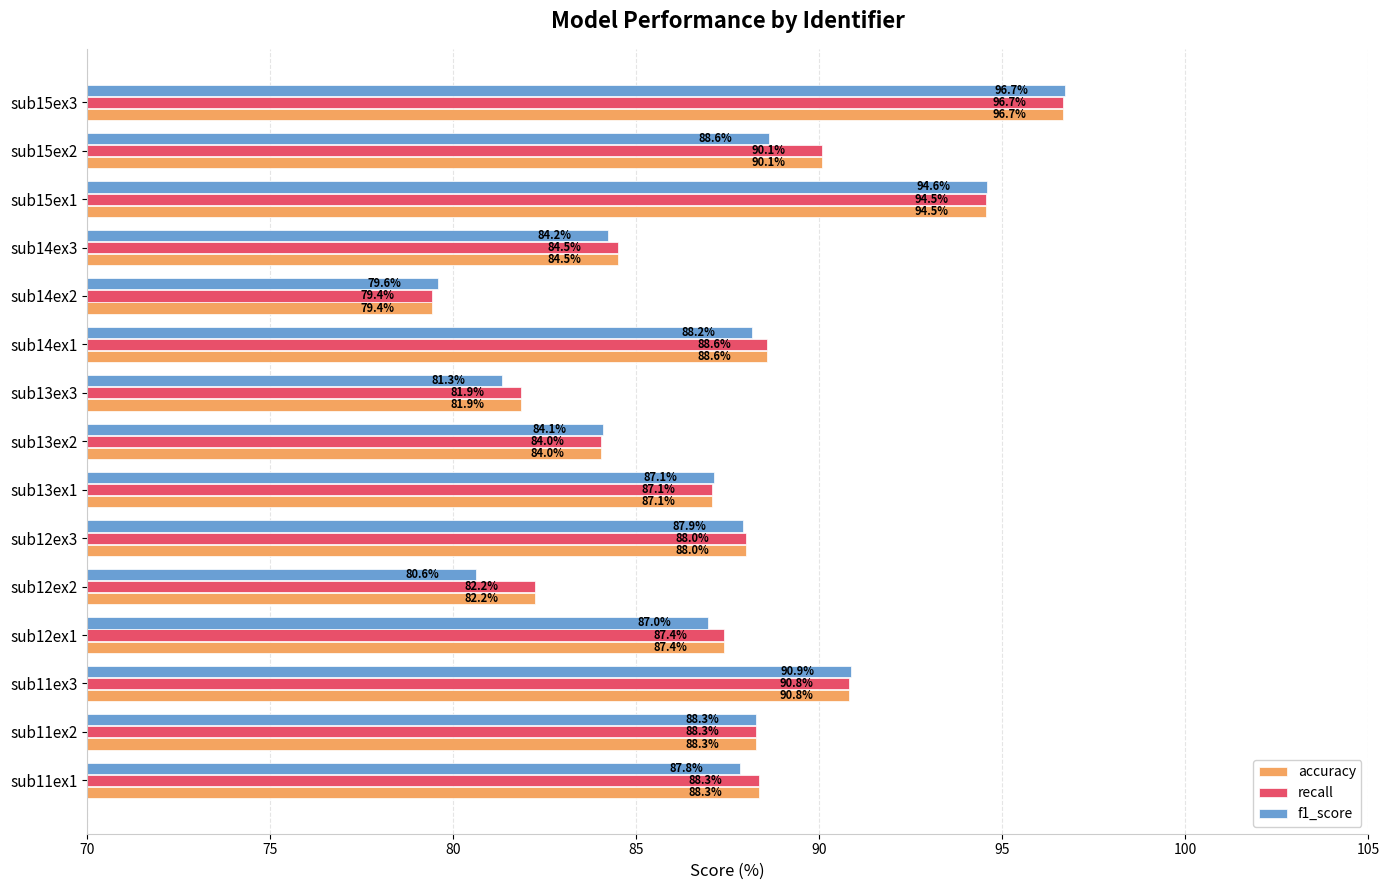

At which category is the sum across all series the highest?

sub15ex3